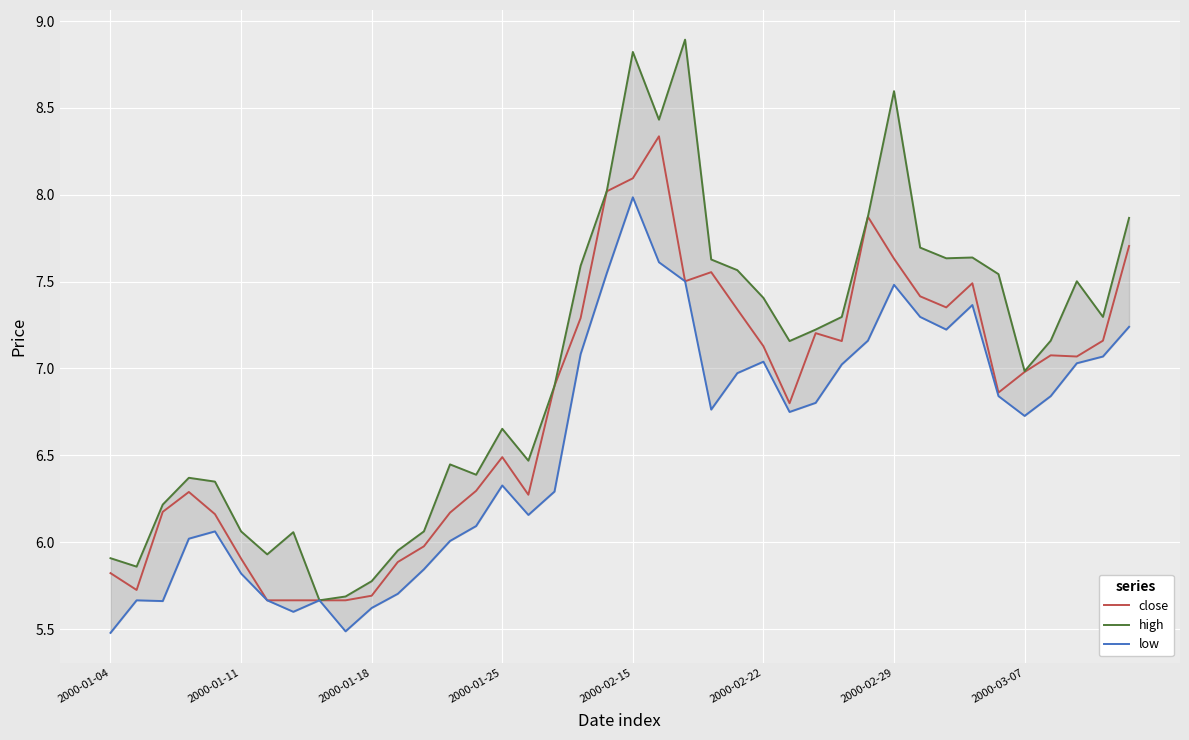

What is the average value of the high series?

7.0